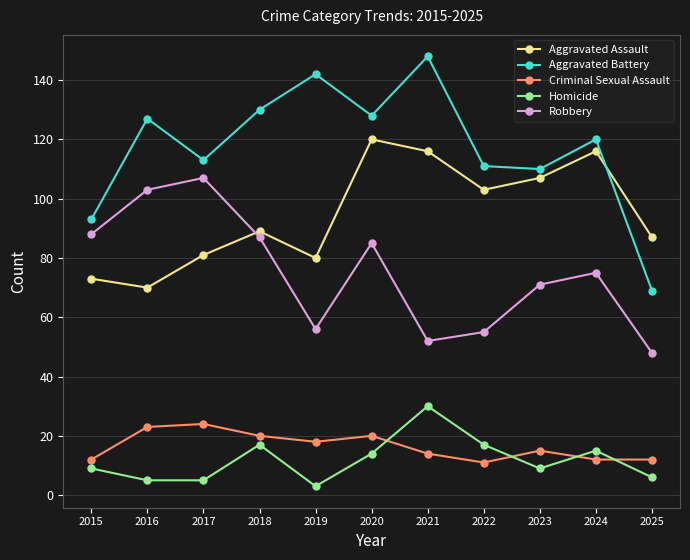

At which category is the sum across all series the highest?

2020